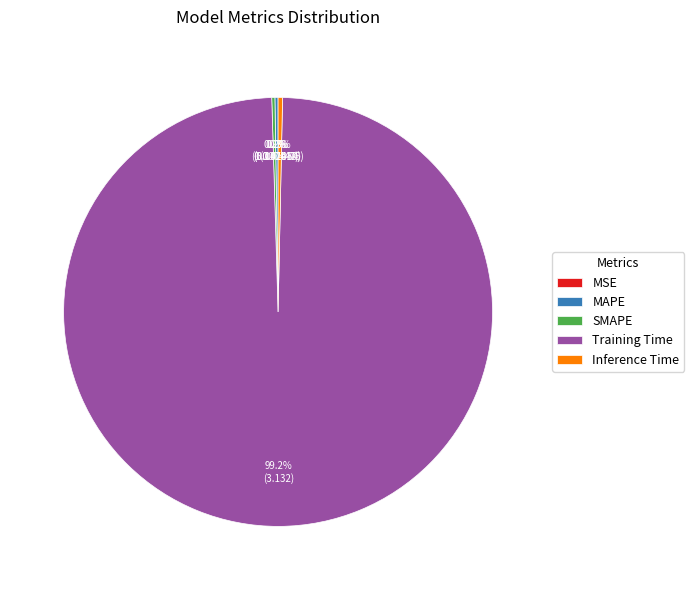

Which slice is the largest?

Training Time